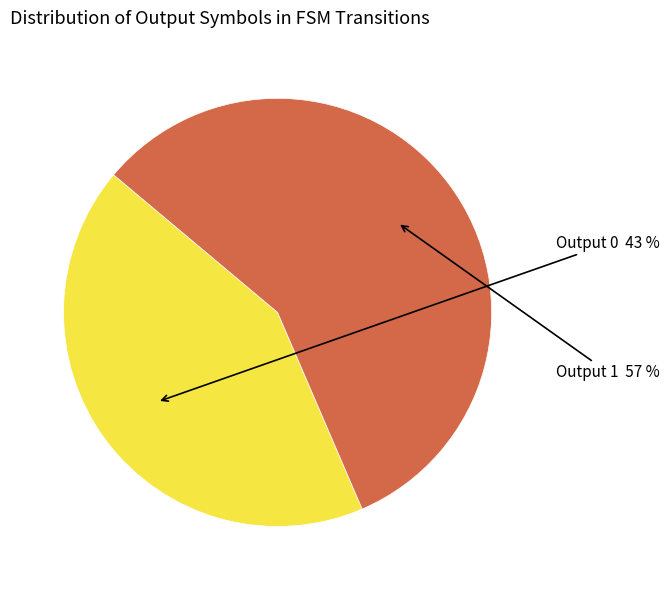

How many segments does this pie chart have?

2